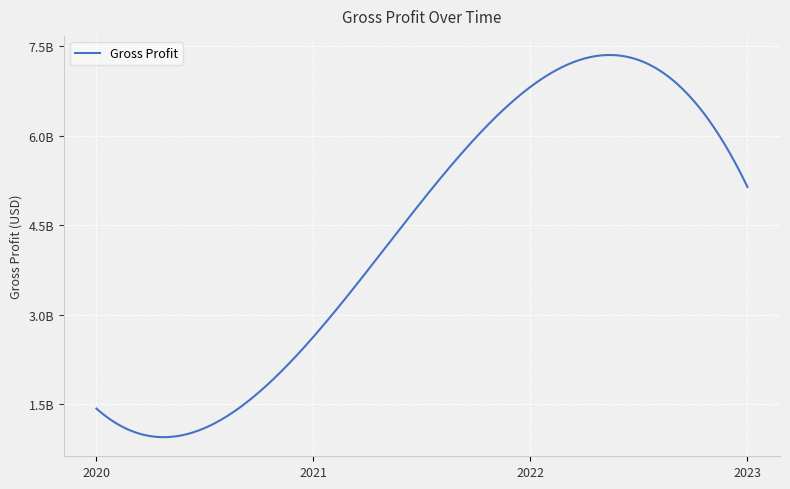

Does the chart display data point markers on the line(s)?

No